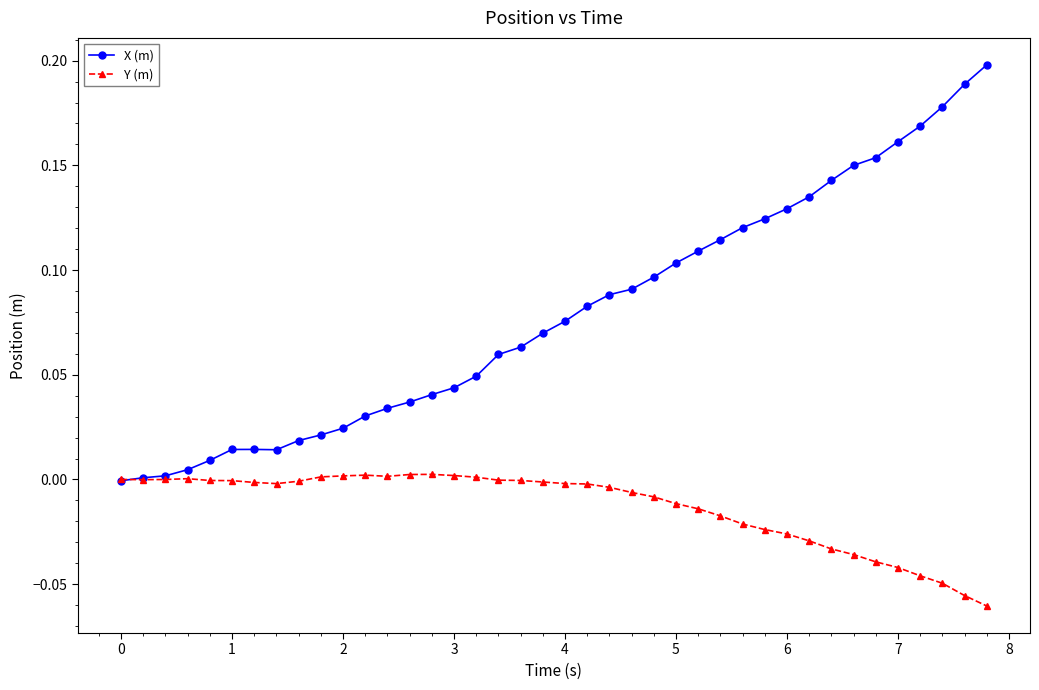

Which series has the widest spread of values?

X (m)